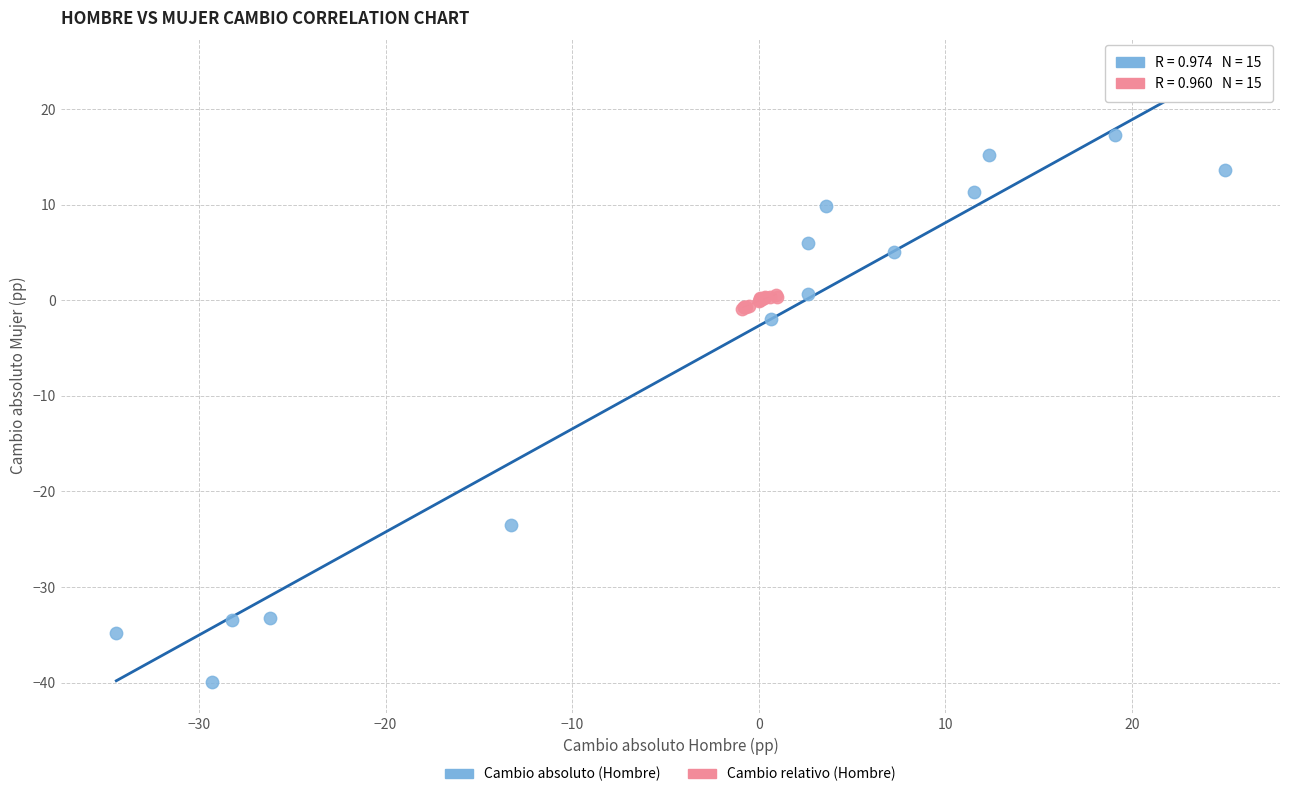

Which series reaches the maximum Y coordinate?

Cambio absoluto (Hombre)